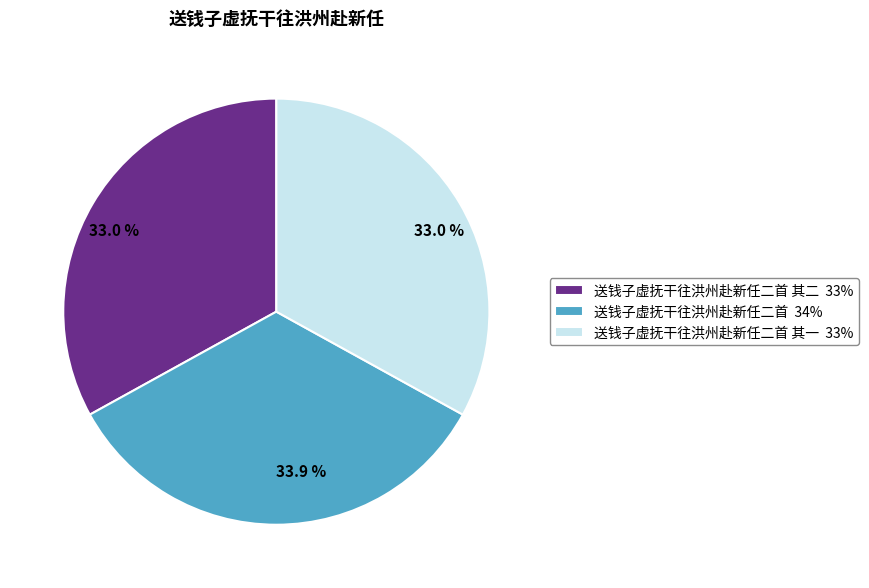

What is the ratio of the value at 送钱子虚抚干往洪州赴新任二首 其一 33% to the value at 送钱子虚抚干往洪州赴新任二首 其二 33%?

1.0